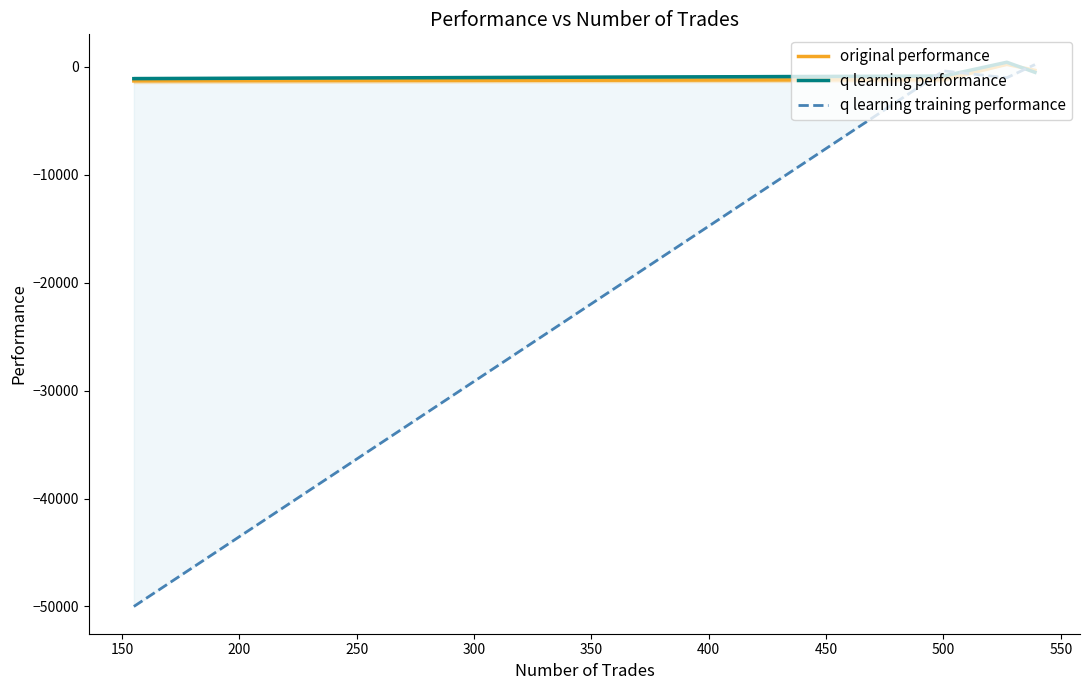

True or false: original performance and q learning performance intersect in this chart.

True